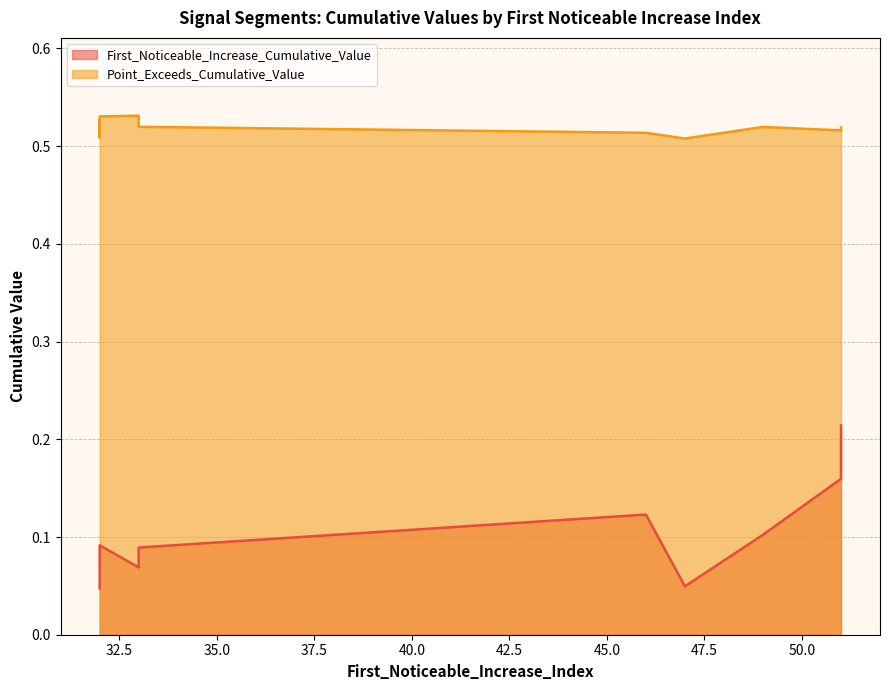

True or false: Point_Exceeds_Cumulative_Value and First_Noticeable_Increase_Cumulative_Value cross at least once.

False